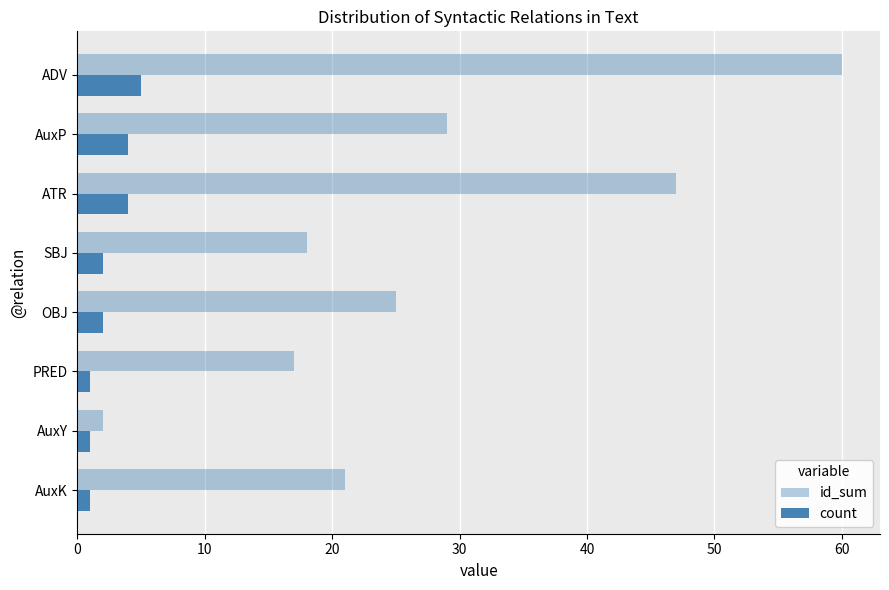

Which series has the widest spread of values?

id_sum